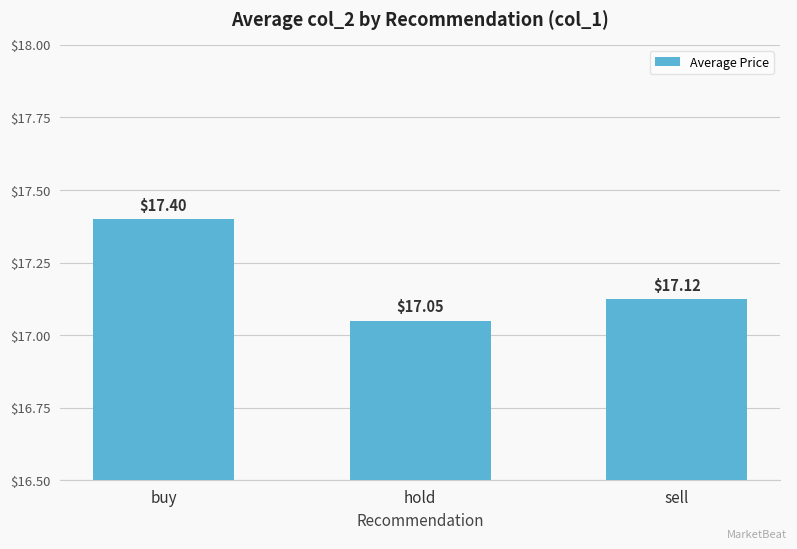

Reading left to right, transcribe all the data shown in this chart.

17.4	17.1	17.1